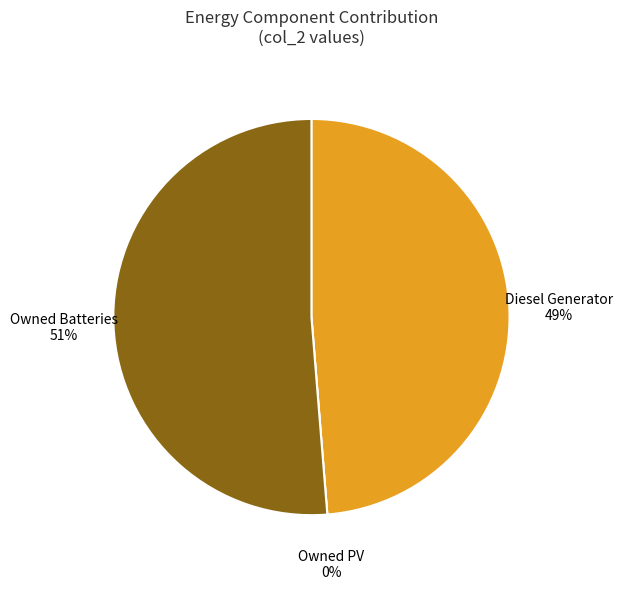

To the nearest percent, what is the difference between the largest and smallest slice percentages?

51%